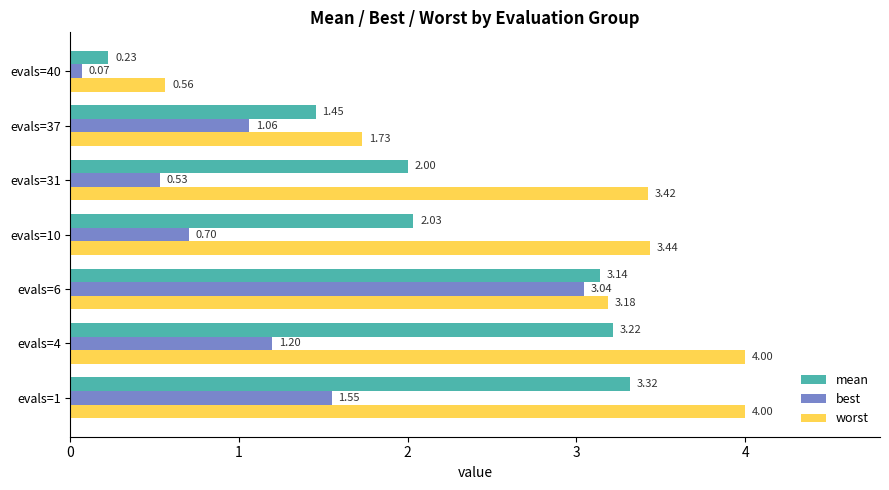

Rank the series by their average value, from highest to lowest.

worst, mean, best